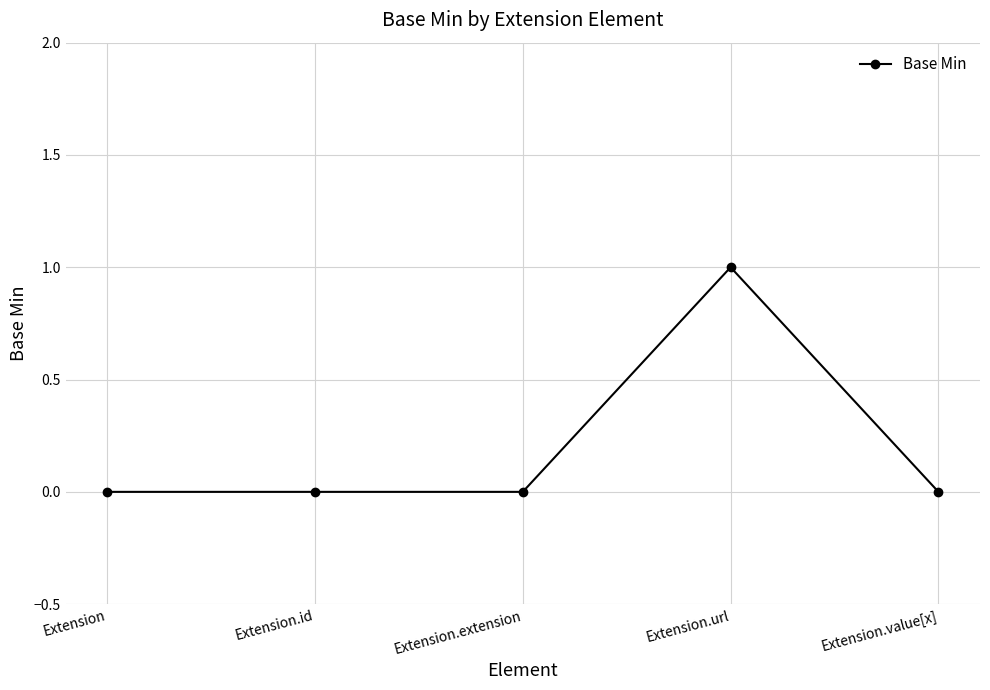

What is the label of the 2nd point from the left?

Extension.id